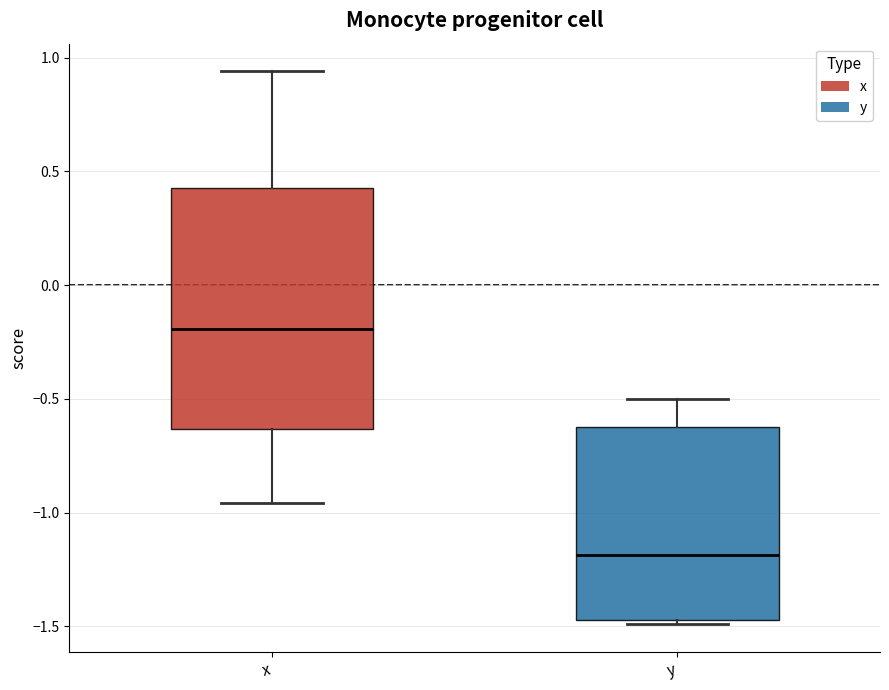

Which box has the highest median line?

x